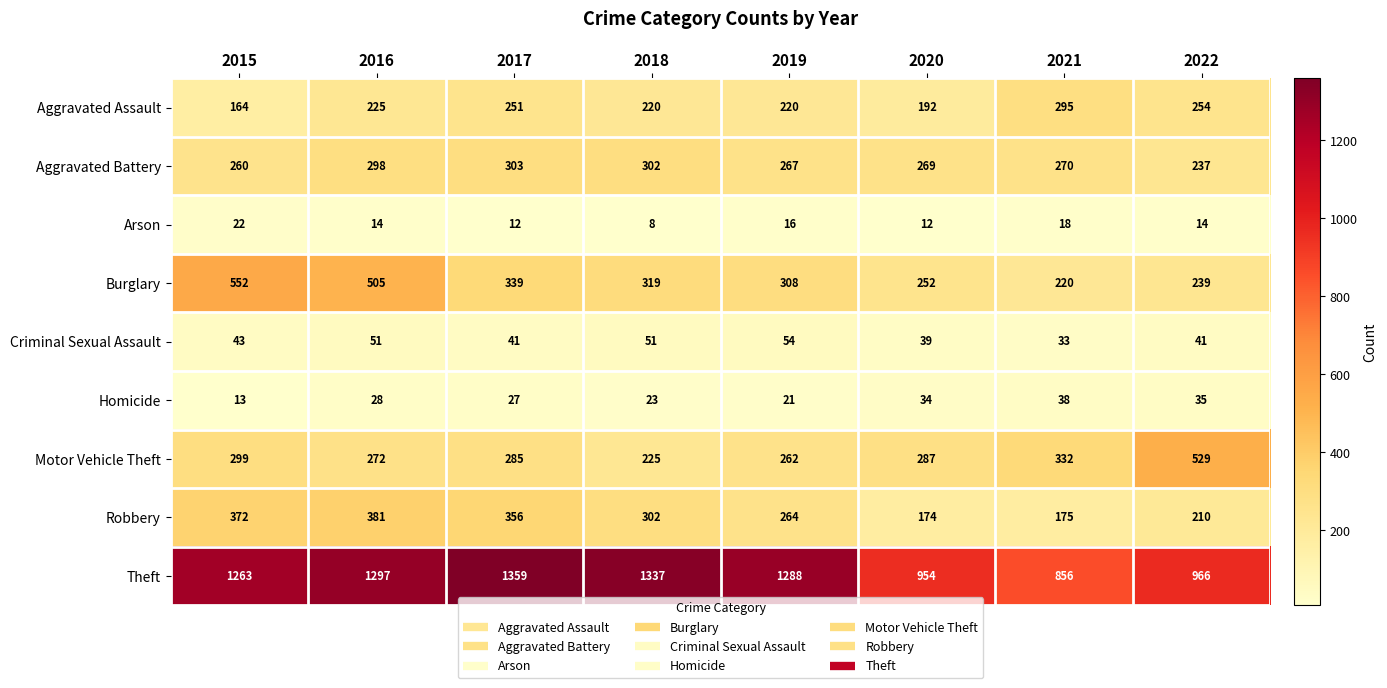

True or false: Burglary has a value of 223 at 2015.

False